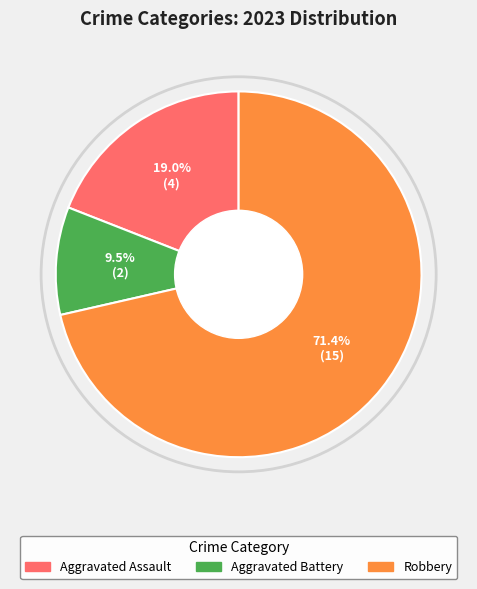

Is there a majority slice in this chart?

Yes